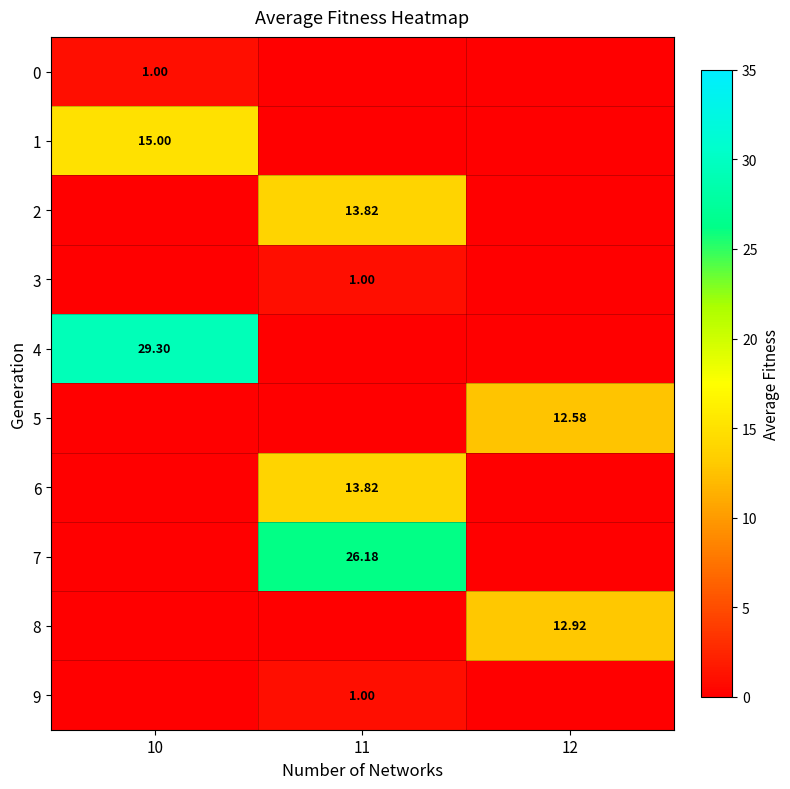

At which category is the sum across all series the highest?

11